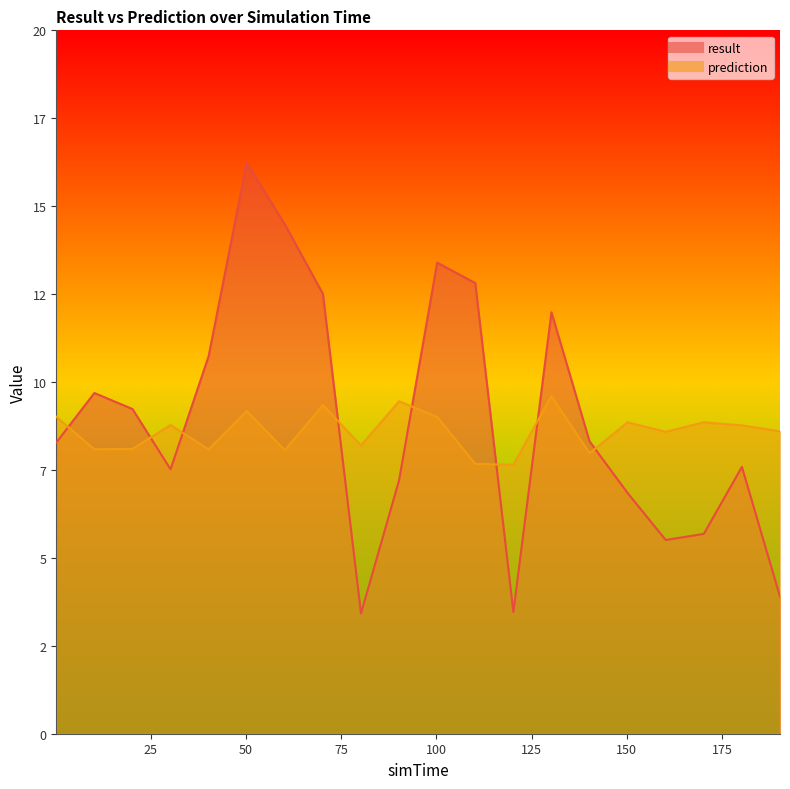

What is the average value of the result series?

8.9